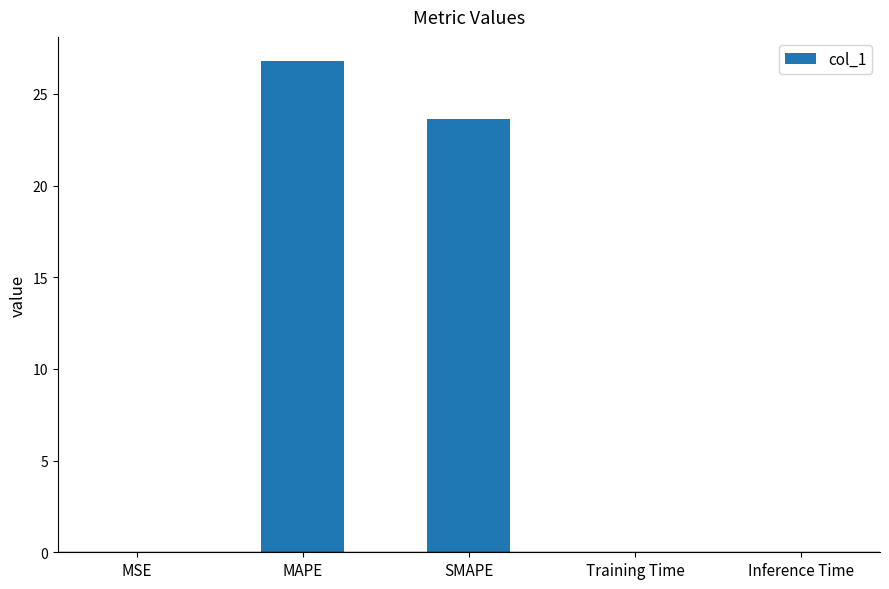

What is the maximum value shown in the chart?

26.8